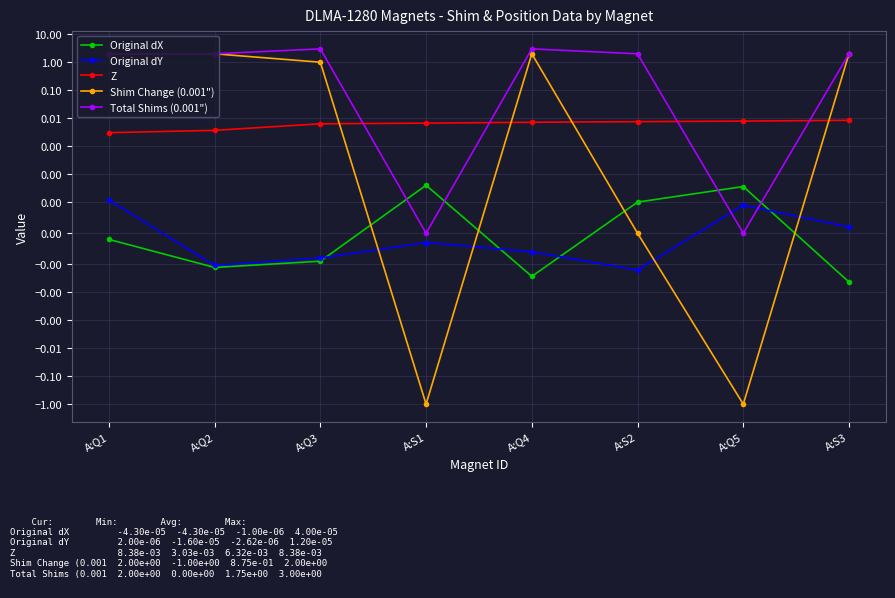

Reading right to left, list all the values displayed in this chart.

Original dX: -0.0	0.0	0.0	-0.0	0.0	-0.0	-0.0	-0.0
Original dY: 0.0	0.0	-0.0	-0.0	-0.0	-0.0	-0.0	0.0
Z: 0.0	0.0	0.0	0.0	0.0	0.0	0.0	0.0
Shim Change (0.001"): 2.0	-1.0	0.0	2.0	-1.0	1.0	2.0	2.0
Total Shims (0.001"): 2.0	0.0	2.0	3.0	0.0	3.0	2.0	2.0